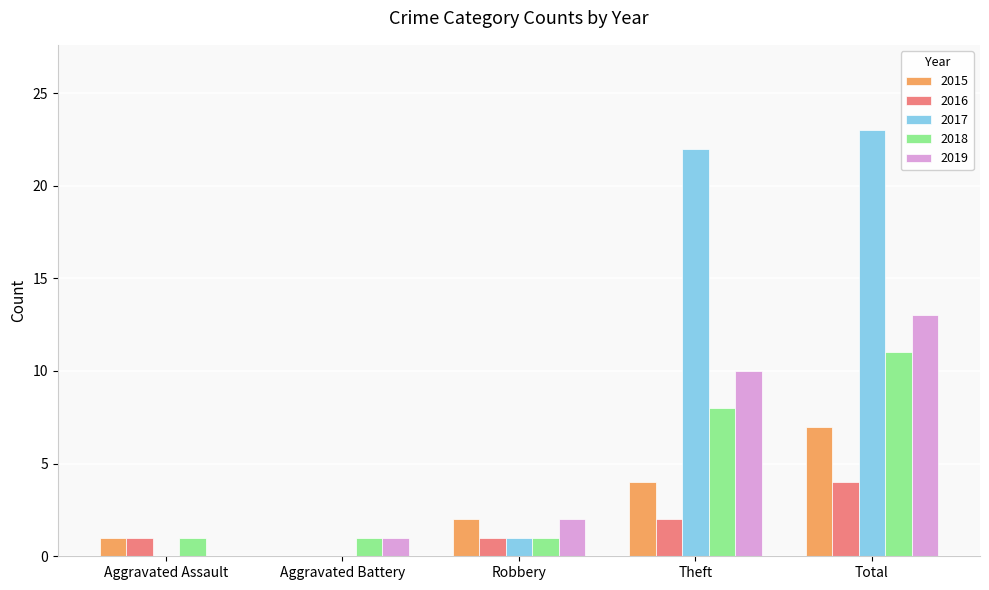

At which category is the sum across all series the highest?

Total